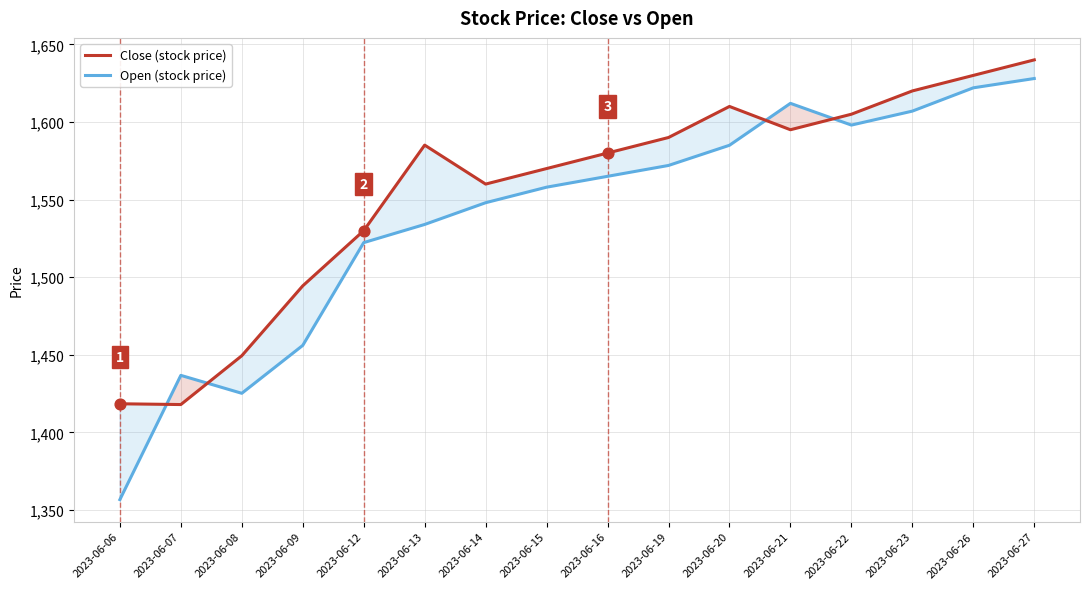

Which series has the widest spread of Y values?

Open (stock price)